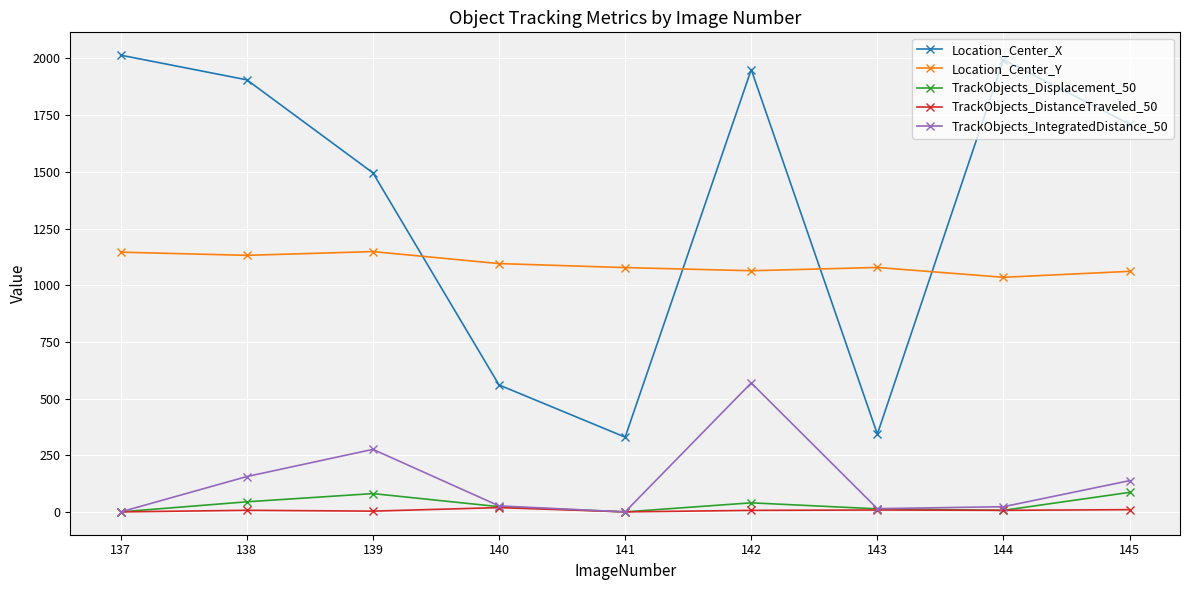

What is the value of the TrackObjects_Displacement_50 point at the 3rd from the left?

80.7